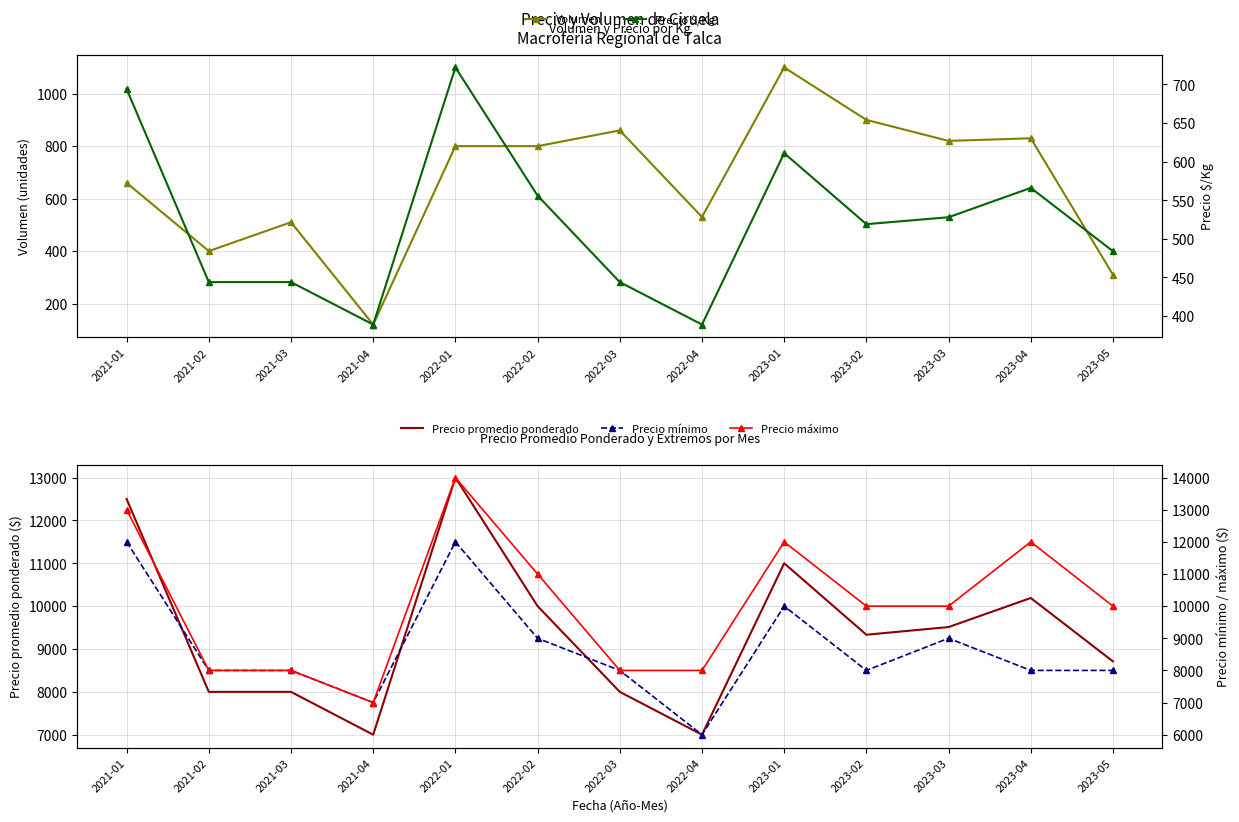

Reading left to right, what are all the values shown in this chart?

Volumen: 660	400	510	120	800	800	860	530	1100	900	820	830	310
Precio $/Kg: 694	444	444	389	722	556	444	389	611	519	528	566	484
Precio promedio ponderado: 12500	8000	8000	7000	13000	10000	8000	7000	11000	9333	9512	10190	8710
Precio mínimo: 12000	8000	8000	7000	12000	9000	8000	6000	10000	8000	9000	8000	8000
Precio máximo: 13000	8000	8000	7000	14000	11000	8000	8000	12000	10000	10000	12000	10000